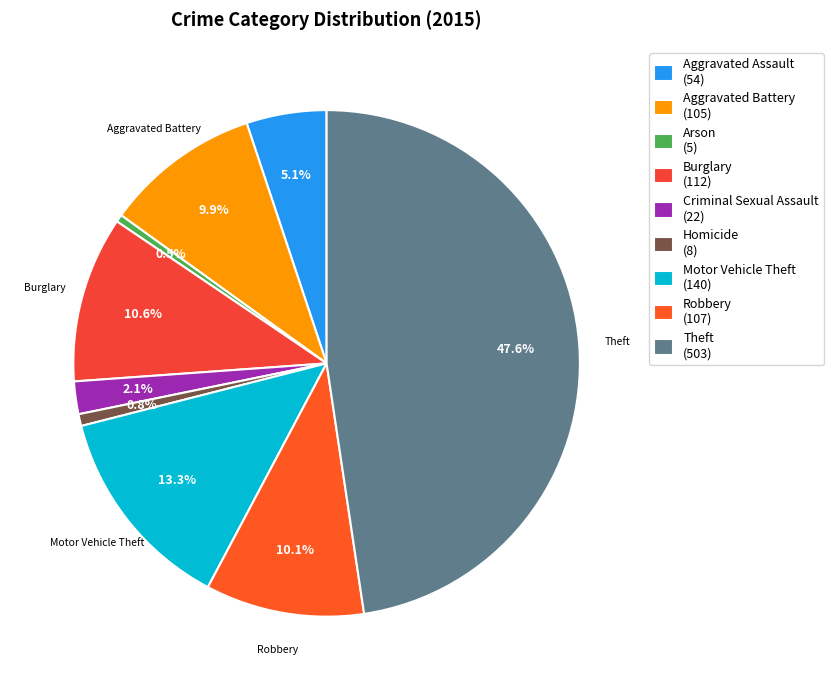

Count the number of slices in the pie.

9